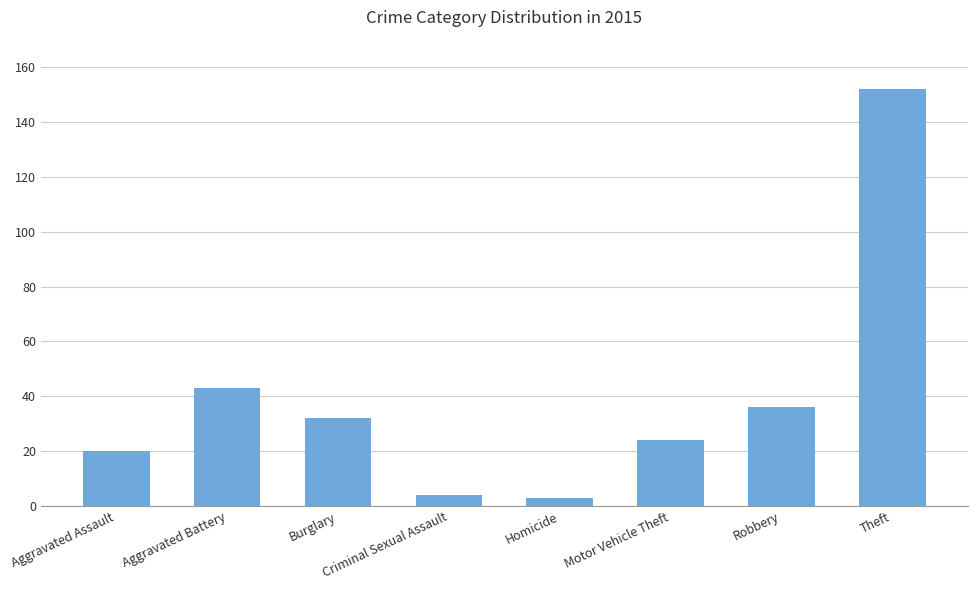

Reading left to right, what are all the values shown in this chart?

20	43	32	4	3	24	36	152